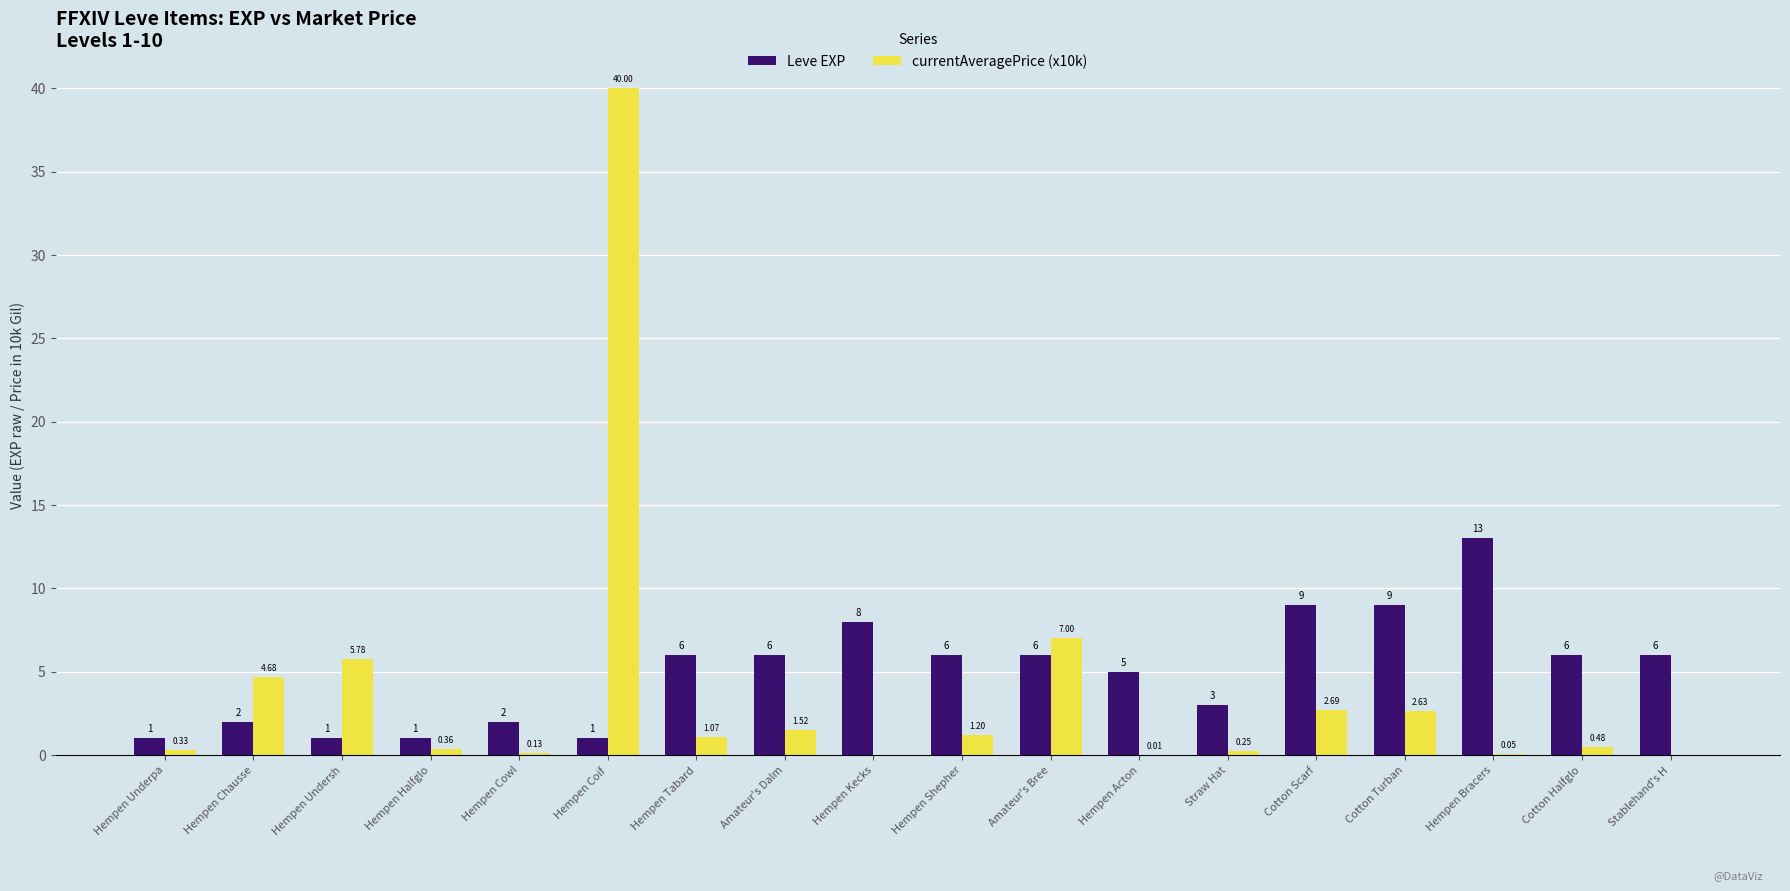

Which series changed the most between Hempen Coif and Straw Hat?

currentAveragePrice (x10k)